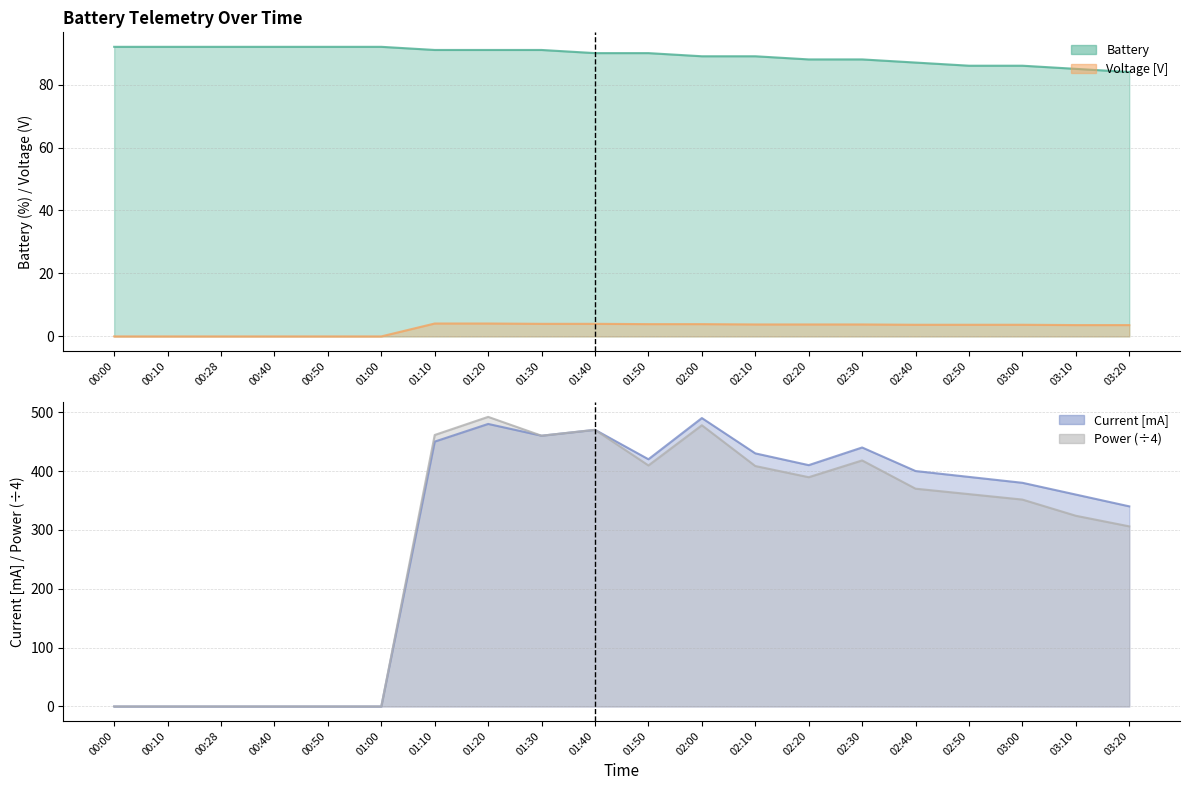

How many series are shown in this chart?

4